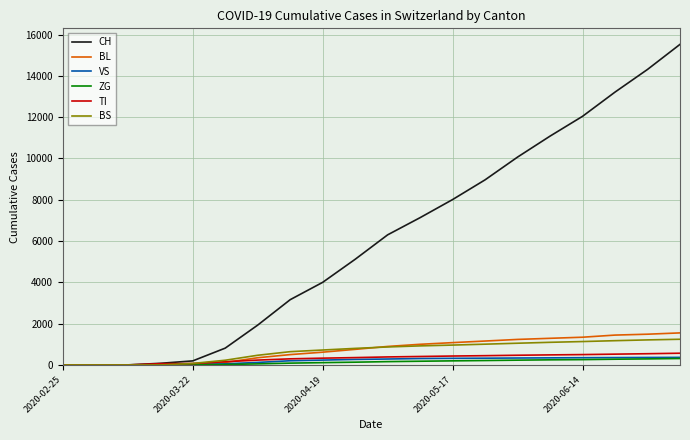

What is the highest value of the TI series?

568